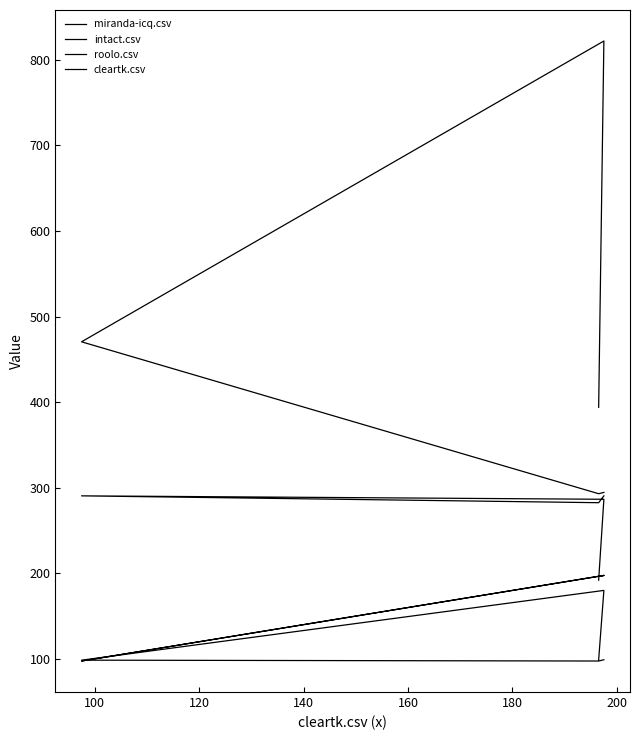

At which category does miranda-icq.csv reach its first local valley?

140